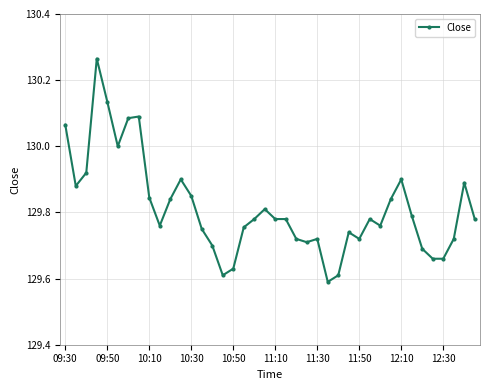

True or false: the data has more than 0 interior local peaks.

True